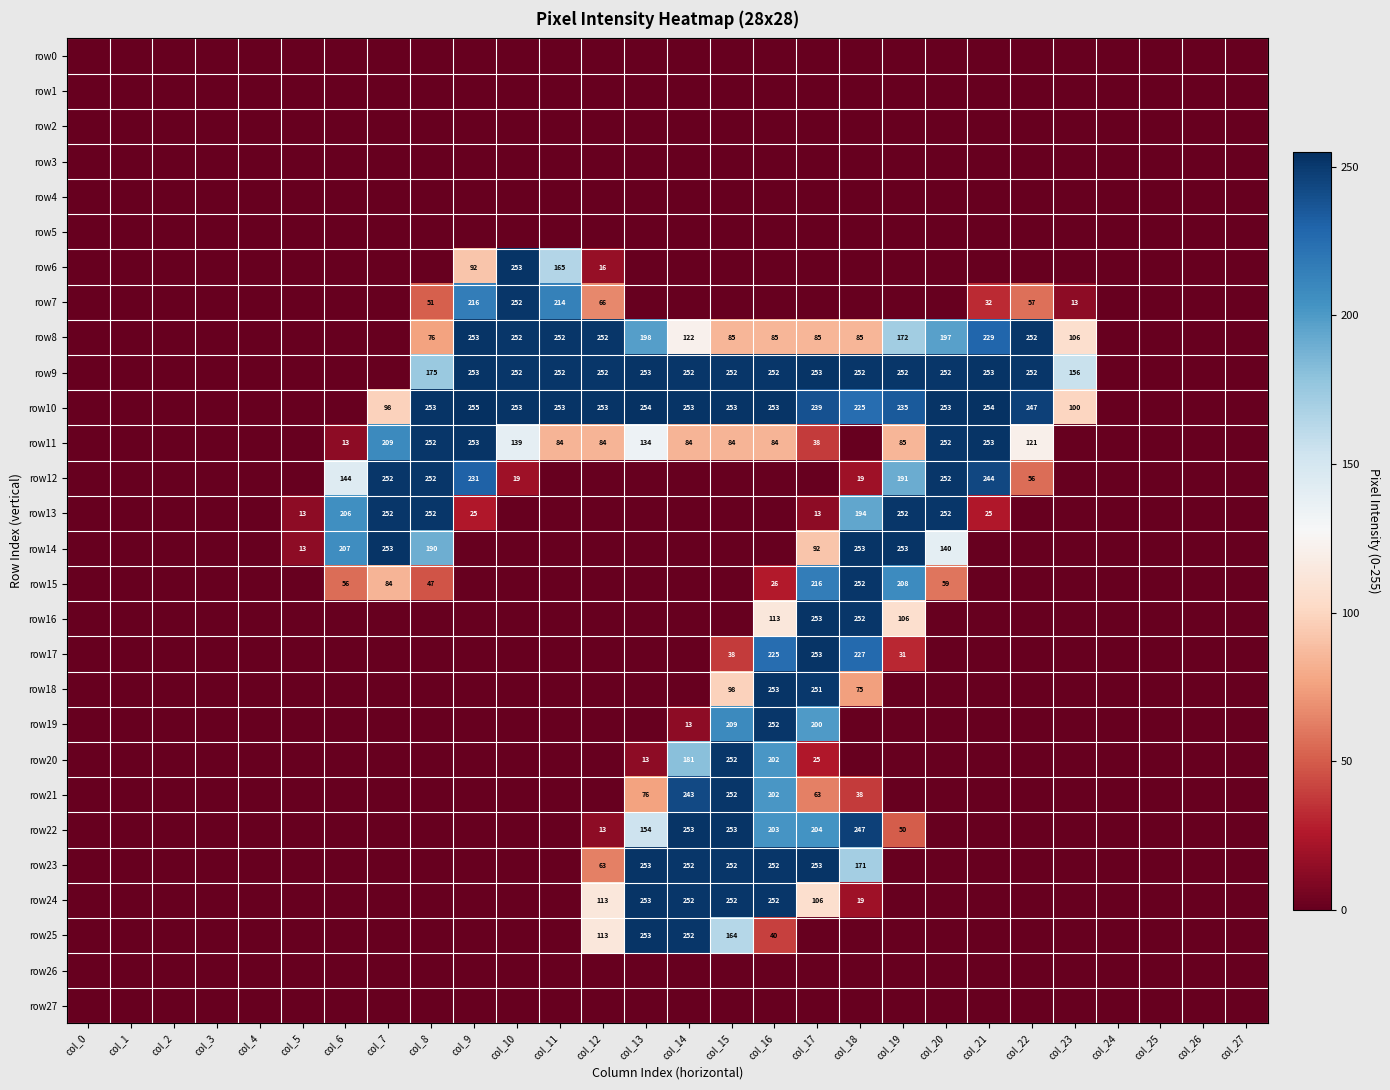

What is the total value across all series at col_6?

626